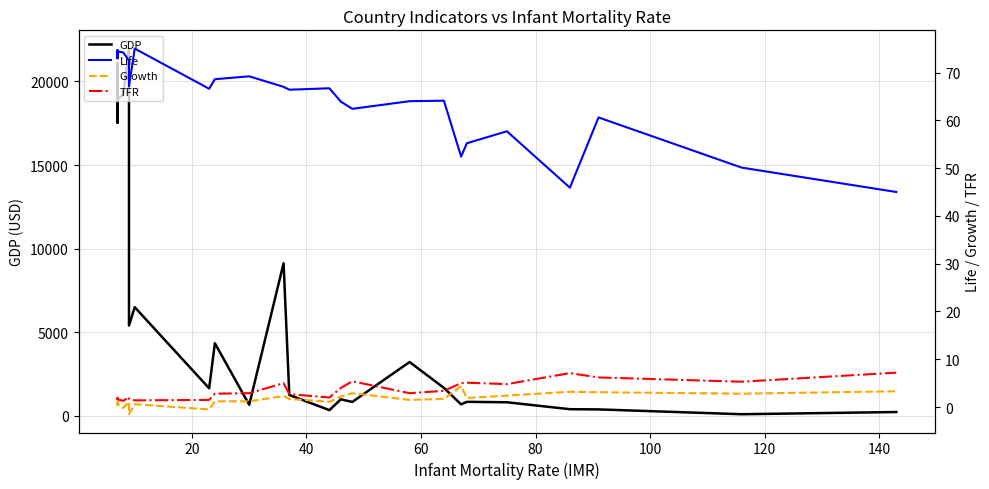

What is the value of the GDP point at the 16th from the left?

831.8